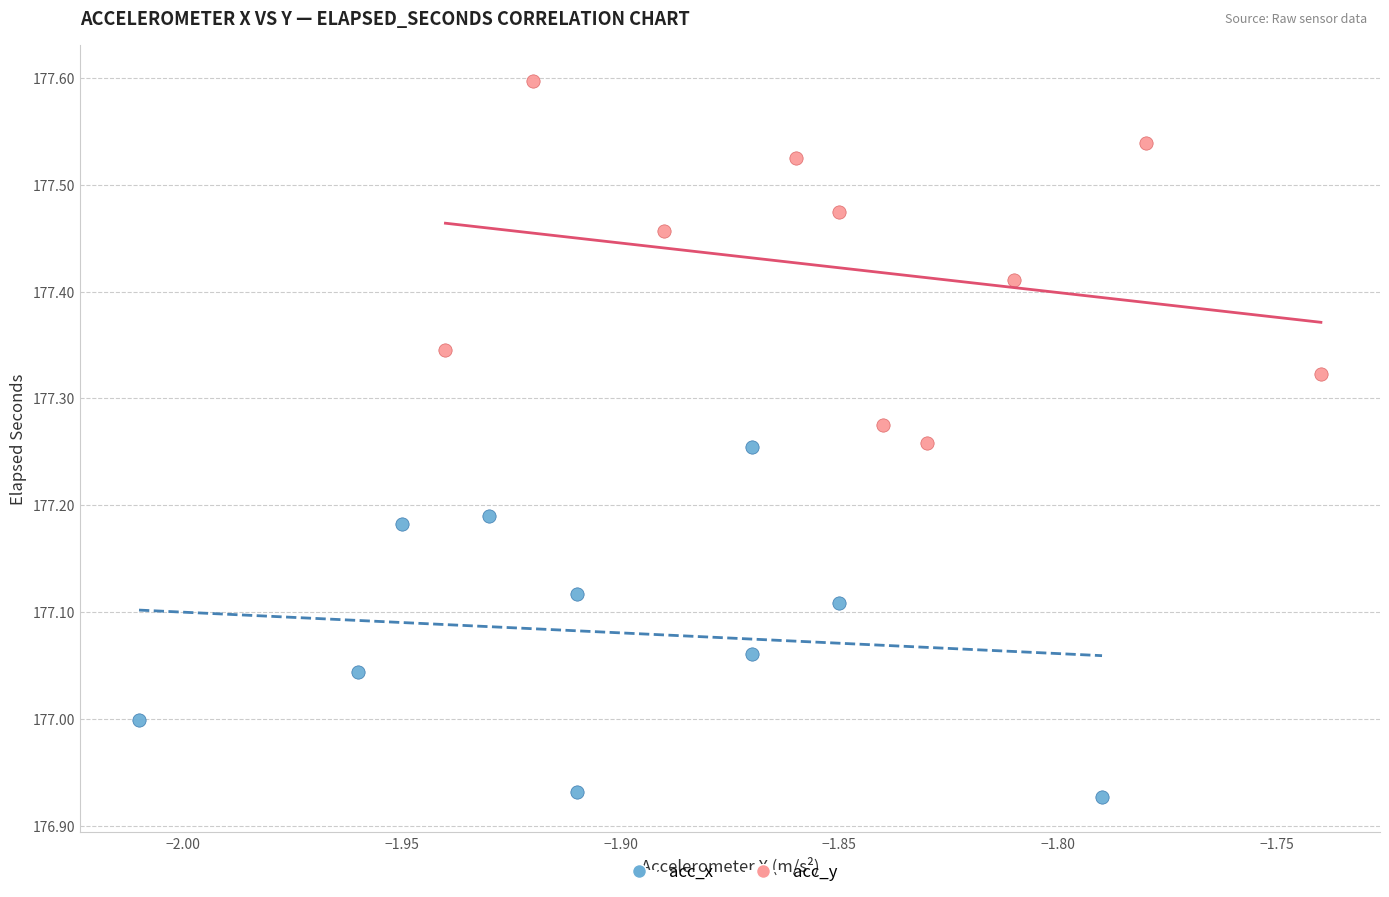

Which series contains the highest Y value?

acc_y